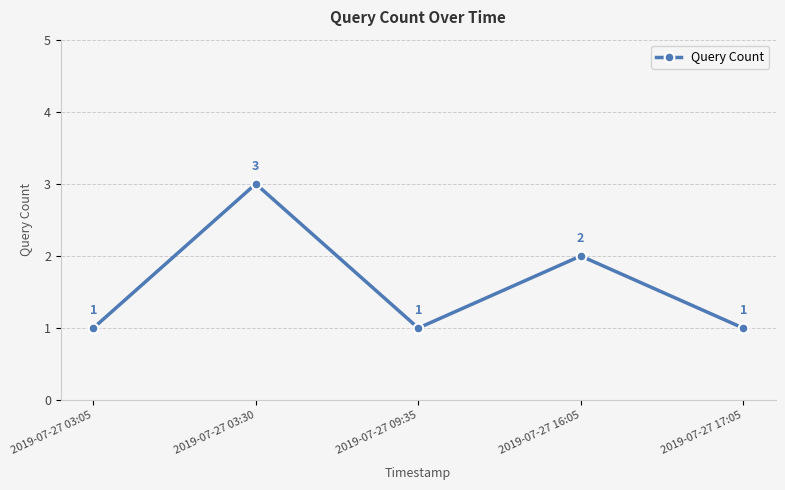

How many lines are shown in the chart?

1